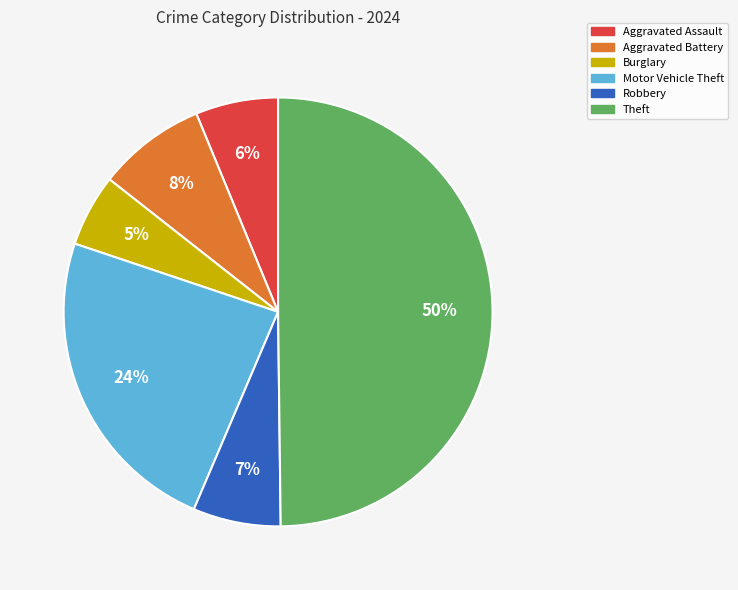

How many segments does this pie chart have?

6